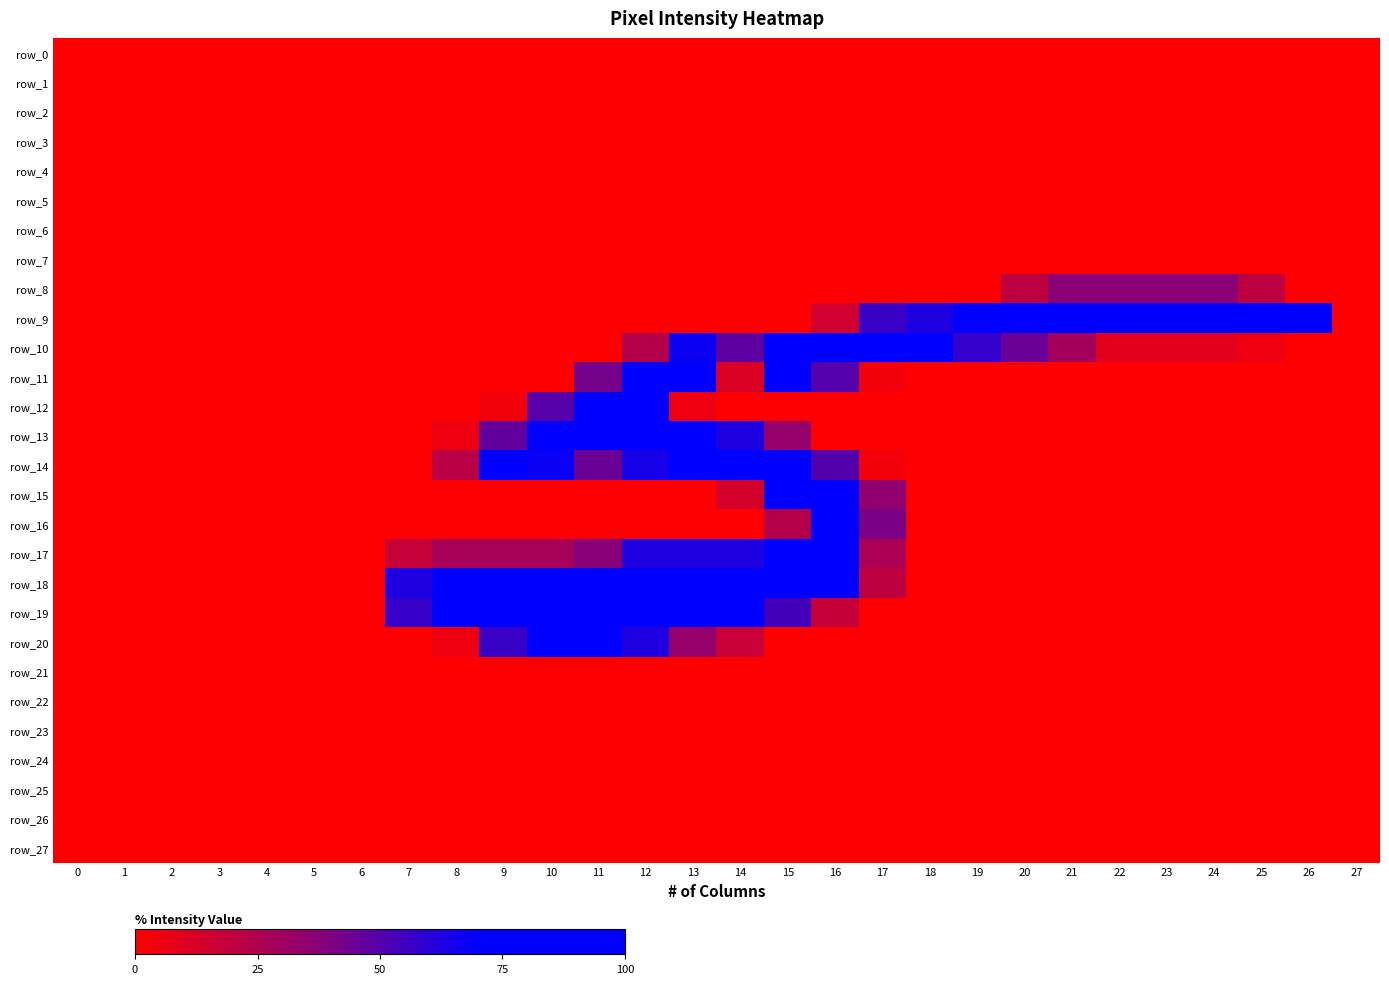

List the labels in order of row_17 value, largest first.

15, 16, 12, 13, 14, 11, 8, 9, 10, 17, 7, 0, 1, 2, 3, 4, 5, 6, 18, 19, 20, 21, 22, 23, 24, 25, 26, 27